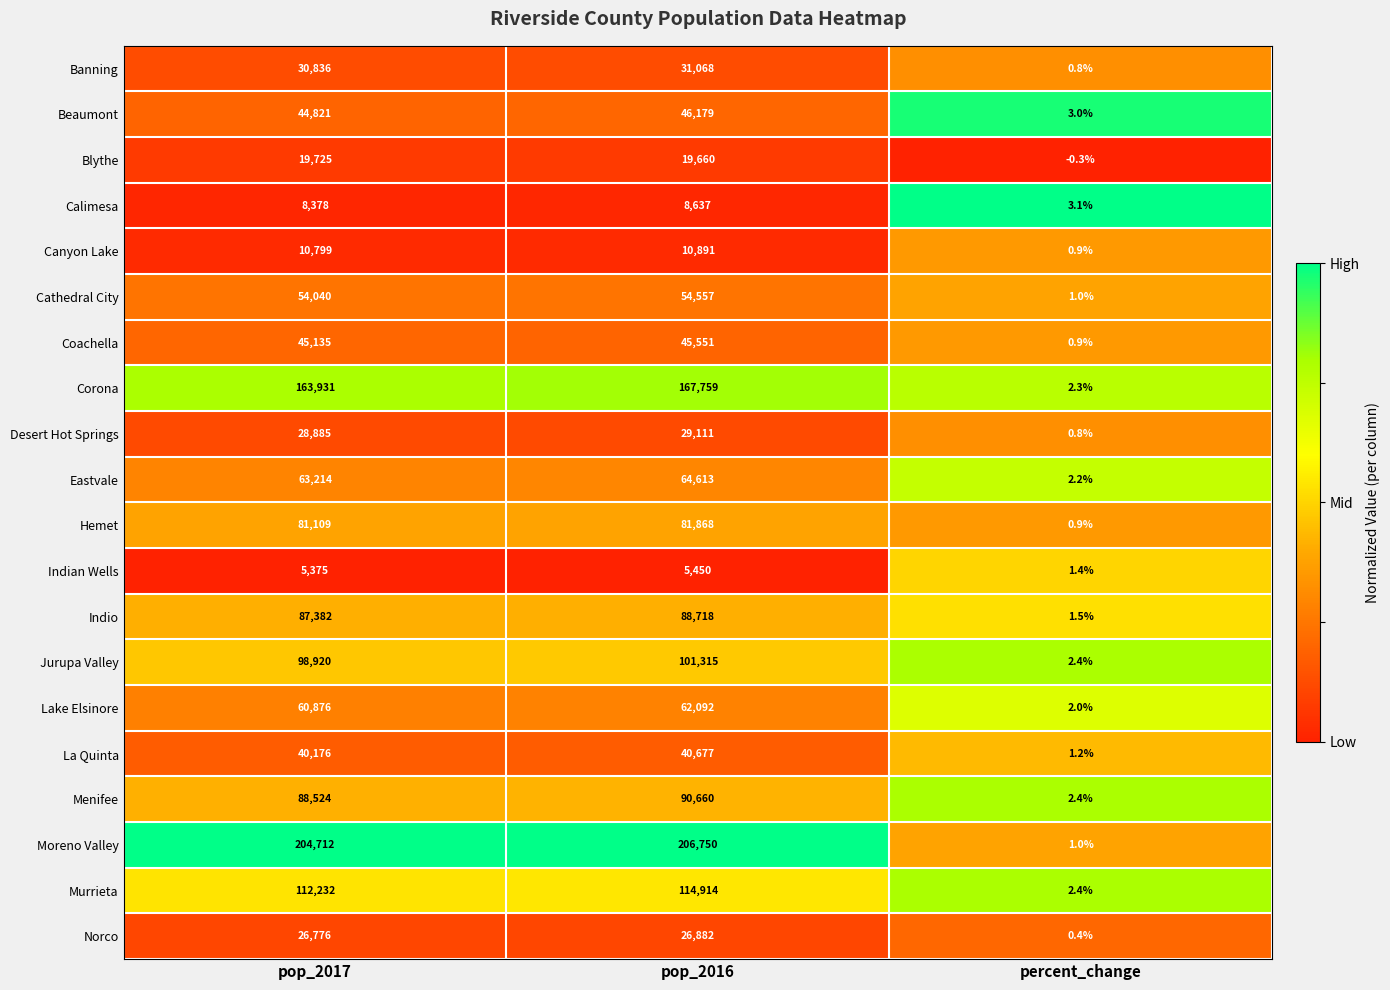

Count the number of data series in this chart.

20